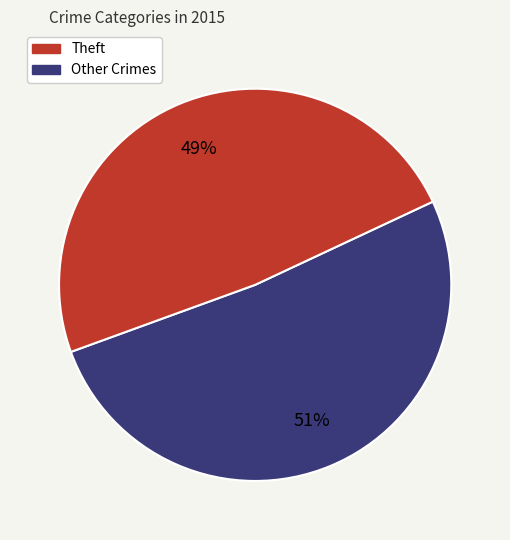

Is it true that Other Crimes is 49% of the pie?

True